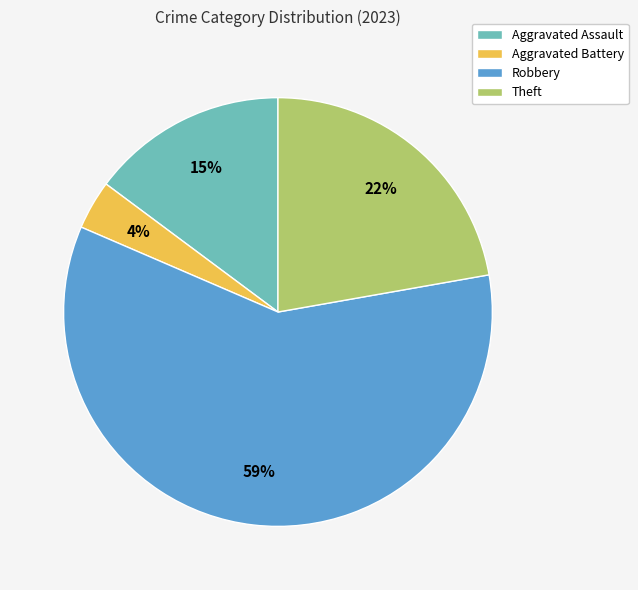

Between Robbery and Aggravated Assault, which is larger?

Robbery